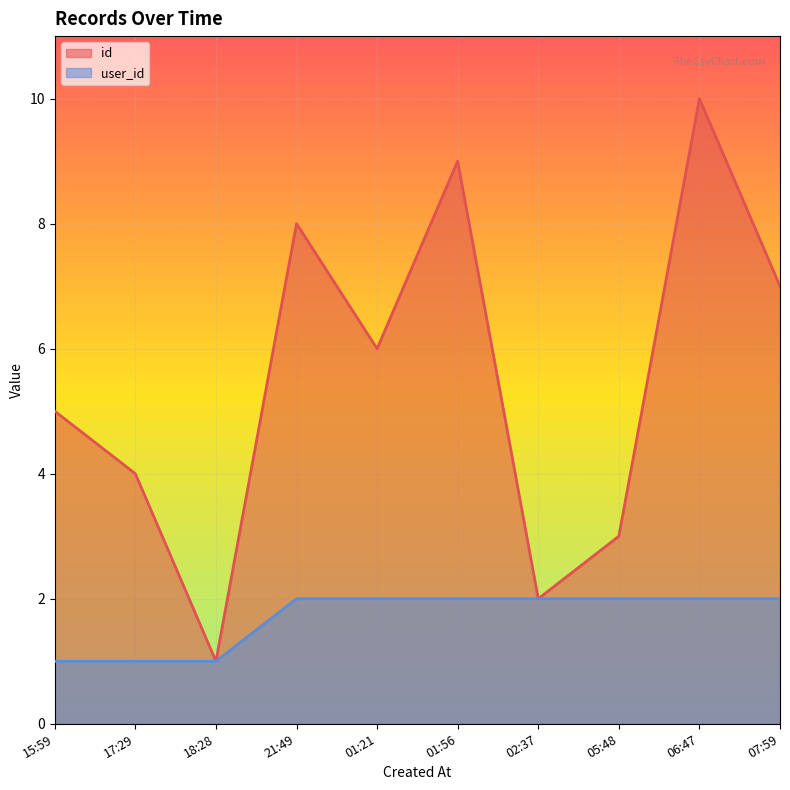

What position from the right is 18:28?

8